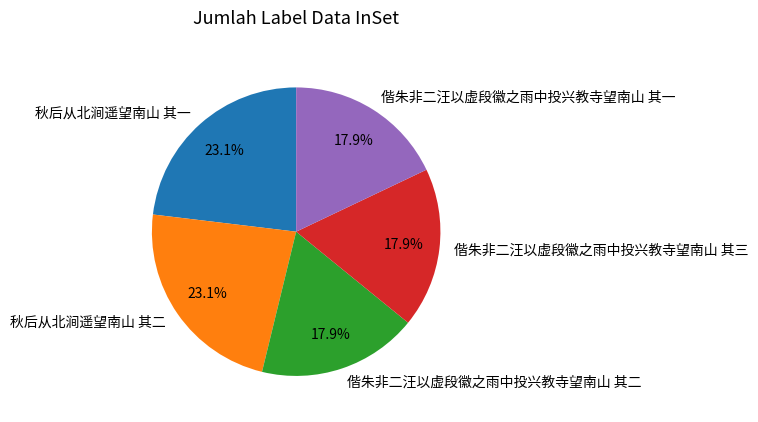

To the nearest percent, what portion does 偕朱非二汪以虚段徽之雨中投兴教寺望南山 其二 represent?

18%